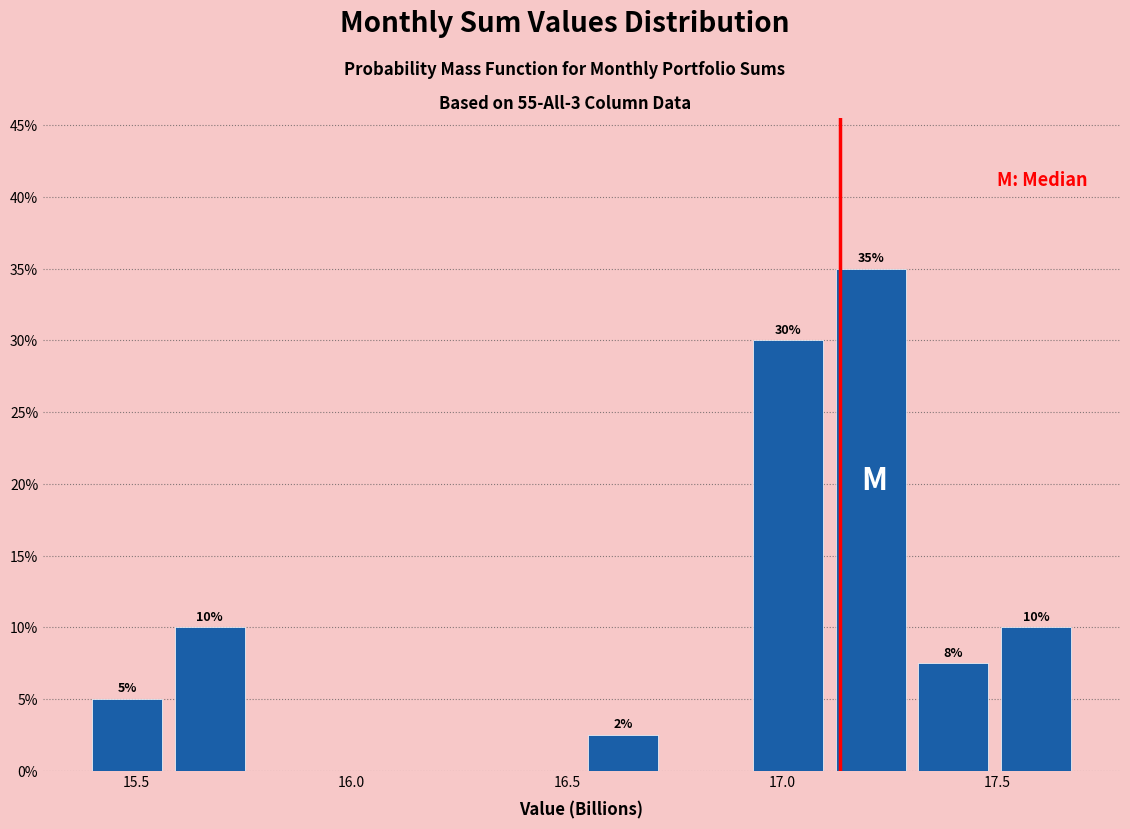

Read against the x-axis, roughly where is the centre of the tallest bar?

17.20